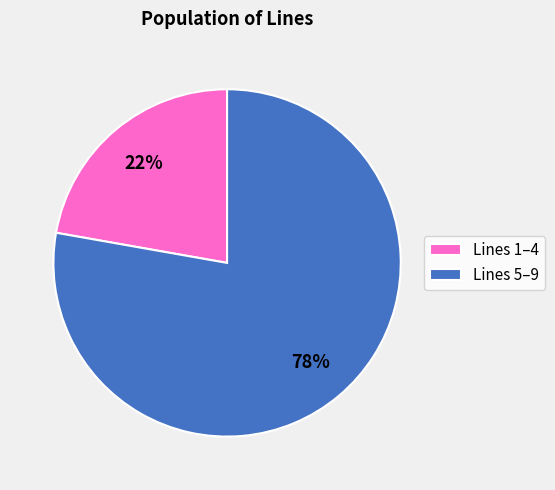

Is there any slice that represents more than half of the pie?

Yes